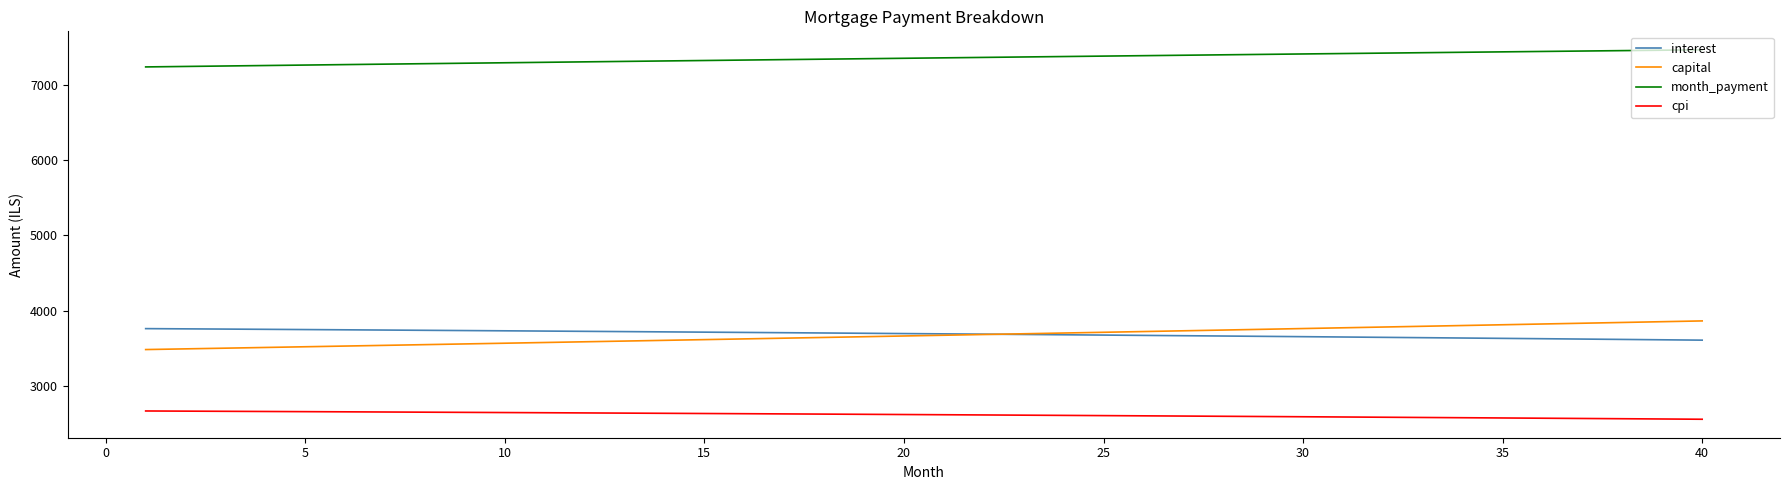

True or false: month_payment and interest intersect in this chart.

False